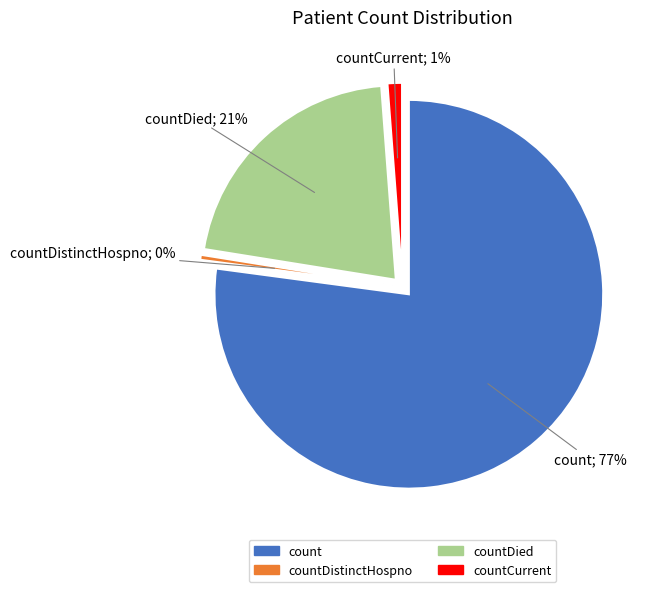

What portion of the pie excludes countDied?

78.7%